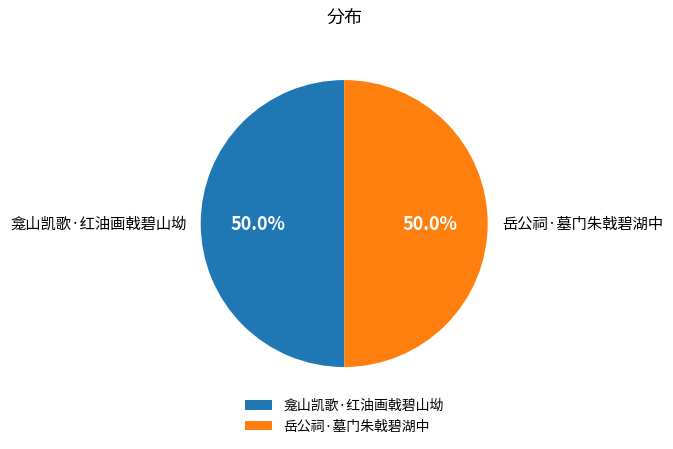

What is the total percentage of 龛山凯歌·红油画戟碧山坳 and 岳公祠·墓门朱戟碧湖中?

100.0%